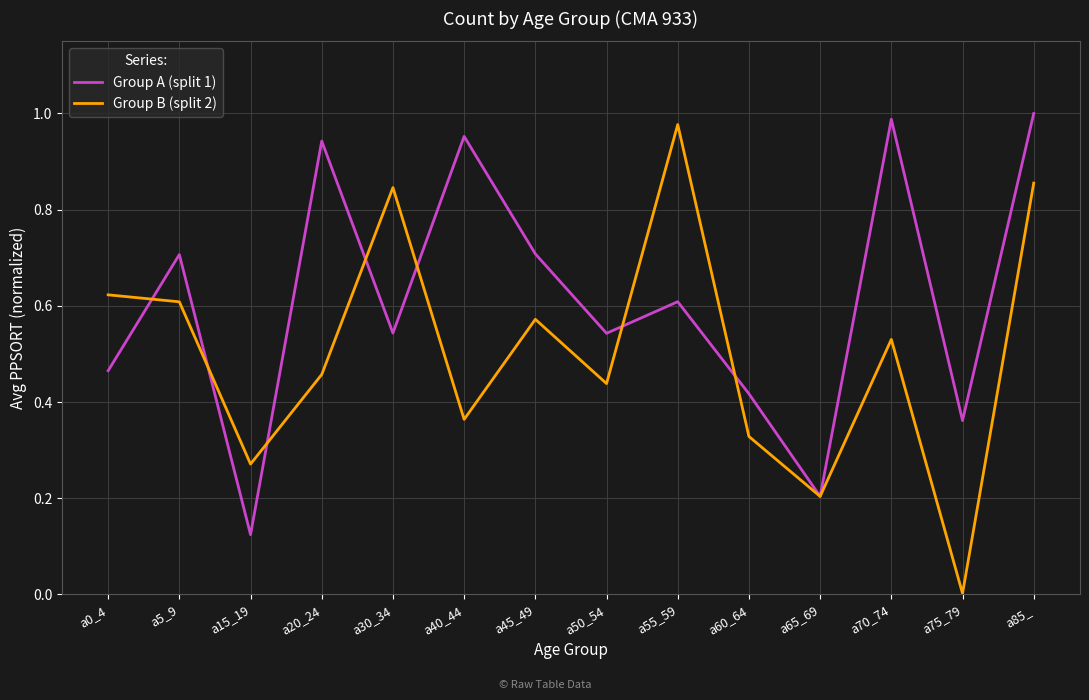

At a5_9, list the series in order from largest to smallest.

Group A (split 1), Group B (split 2)